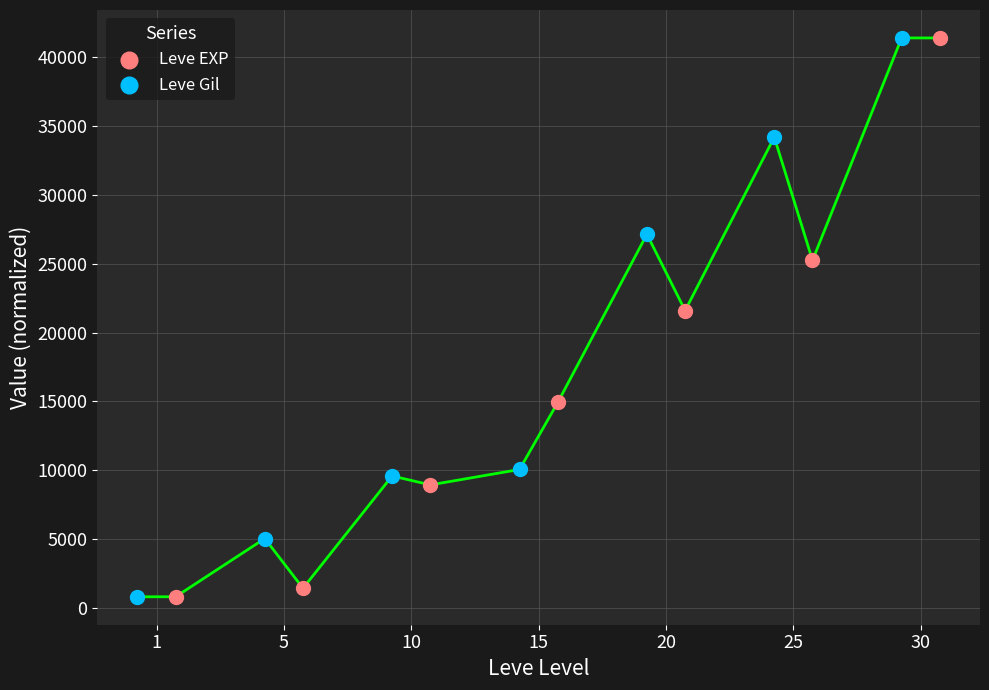

What are all the series names shown in the legend?

Leve EXP, Leve Gil